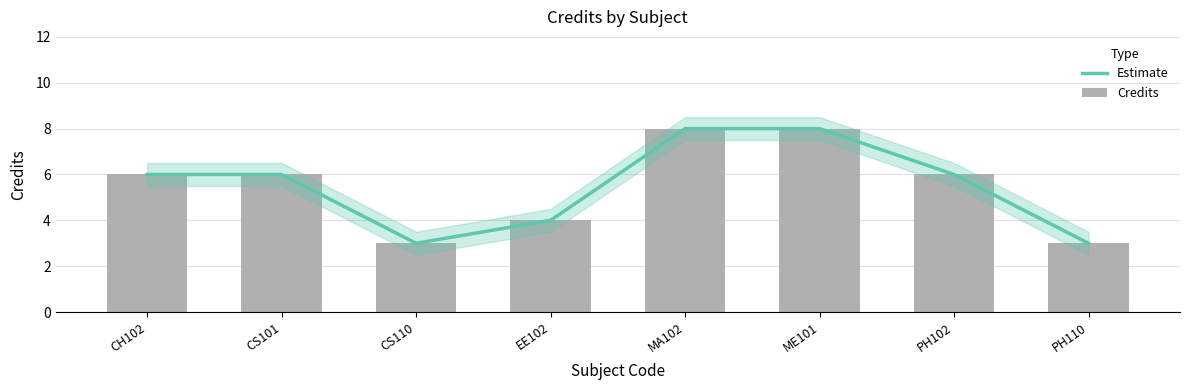

Where does the Estimate series first go above 6?

MA102